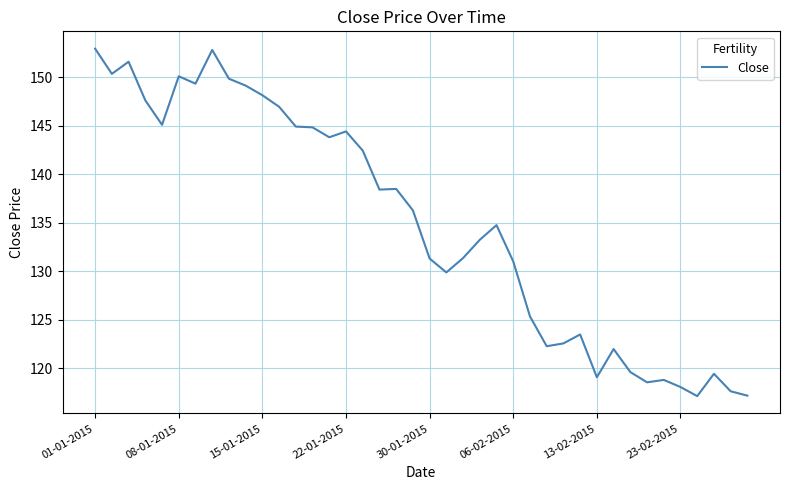

What is the smallest value displayed?

117.2